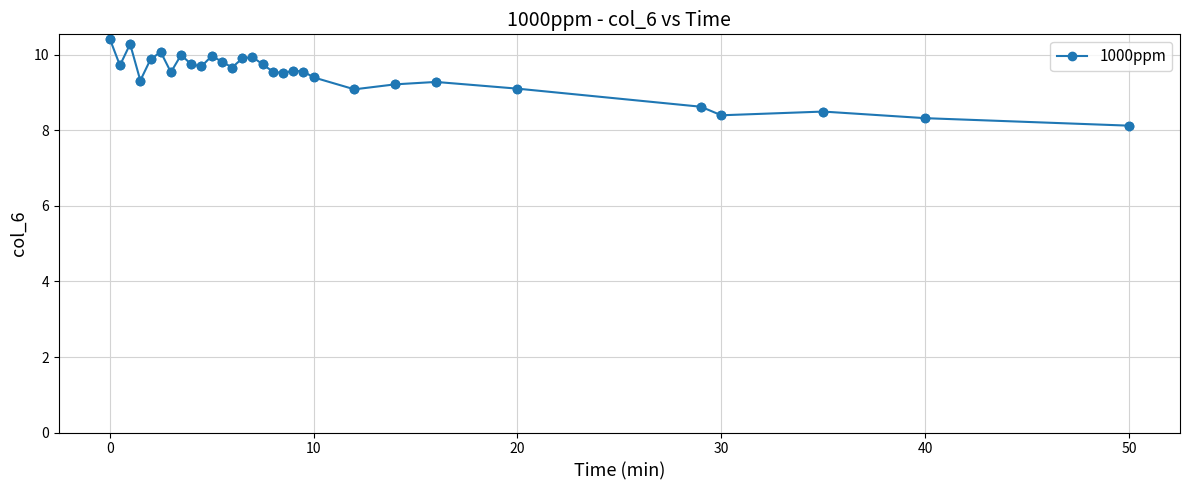

What is the smallest value displayed?

8.1